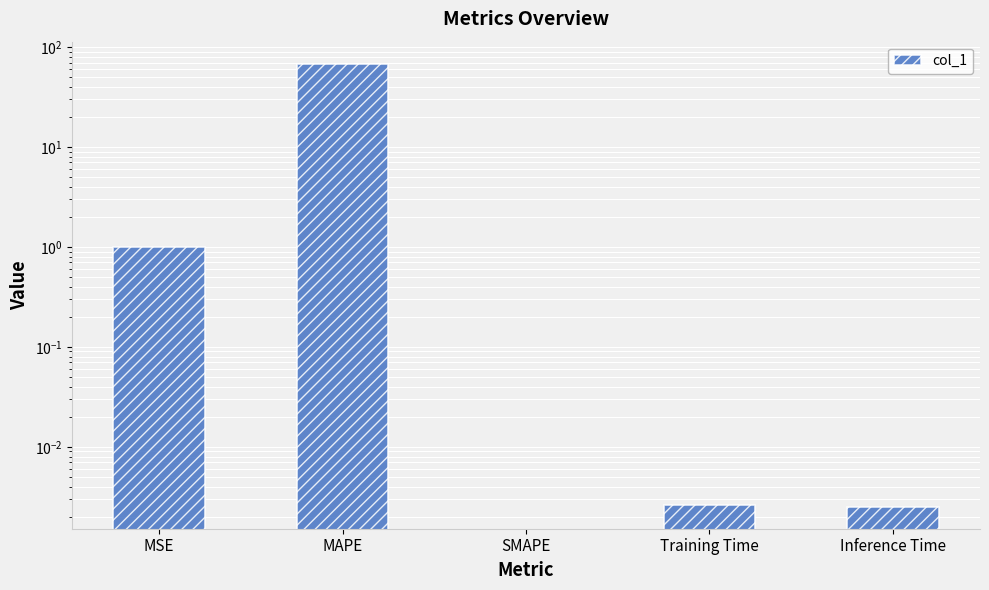

What is the difference between the second highest and minimum values?

1.0